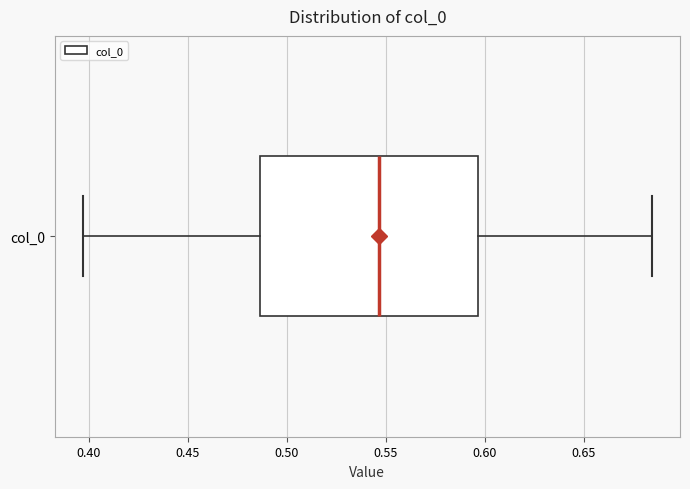

Where does the median line of the box for col_0 sit on the x-axis? The values are not printed on the chart, so give them approximately, as read against the axis.

0.545